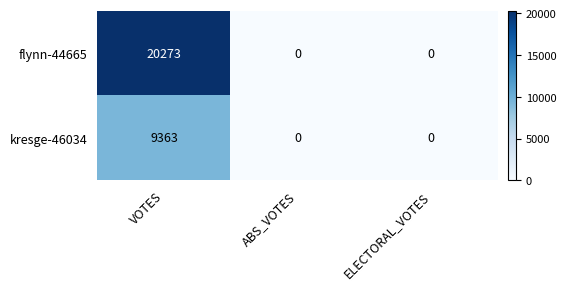

Which series has the widest spread of values?

flynn-44665